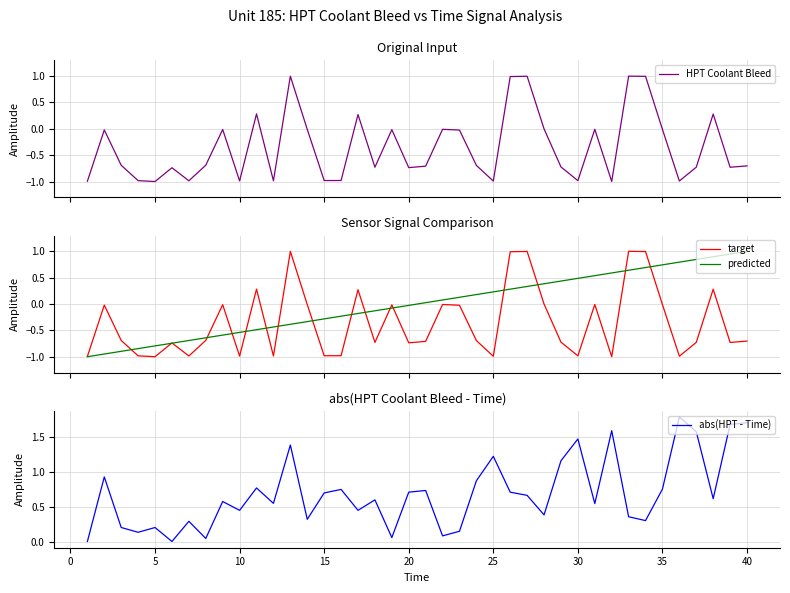

What is the minimum value shown in the chart?

-1.0